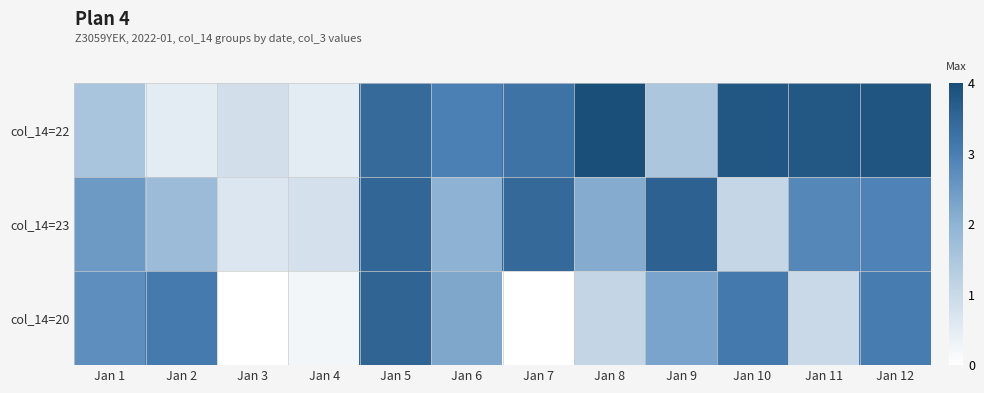

List the series in order of their peak value, highest first.

col_14=22, col_14=23, col_14=20